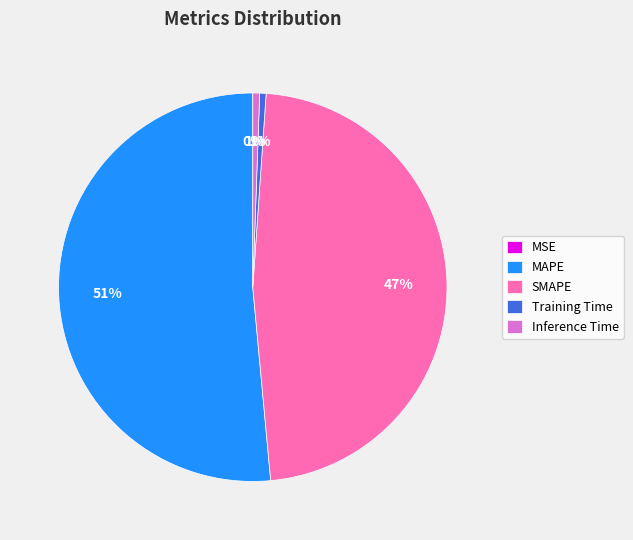

What is the largest slice in the pie chart?

MAPE